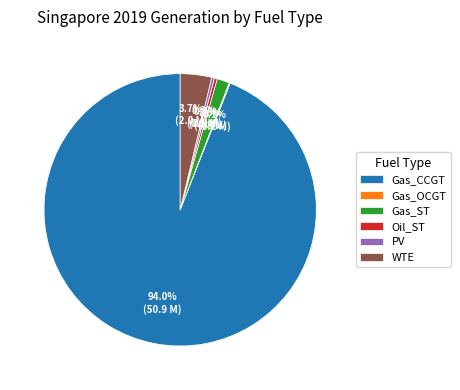

What is the largest slice in the pie chart?

Gas_CCGT